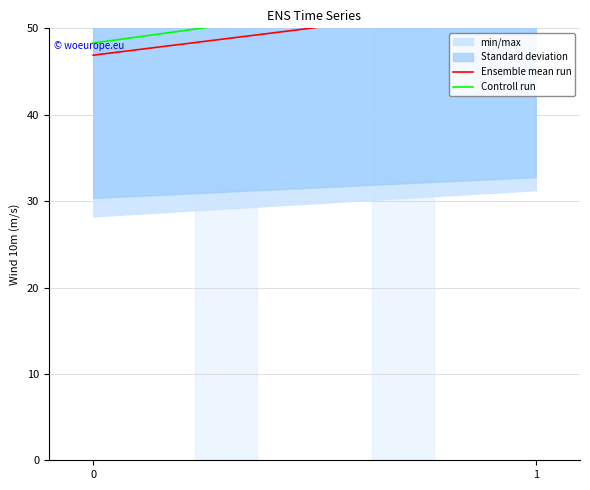

Rank the series by their maximum value, from highest to lowest.

Controll run, Ensemble mean run